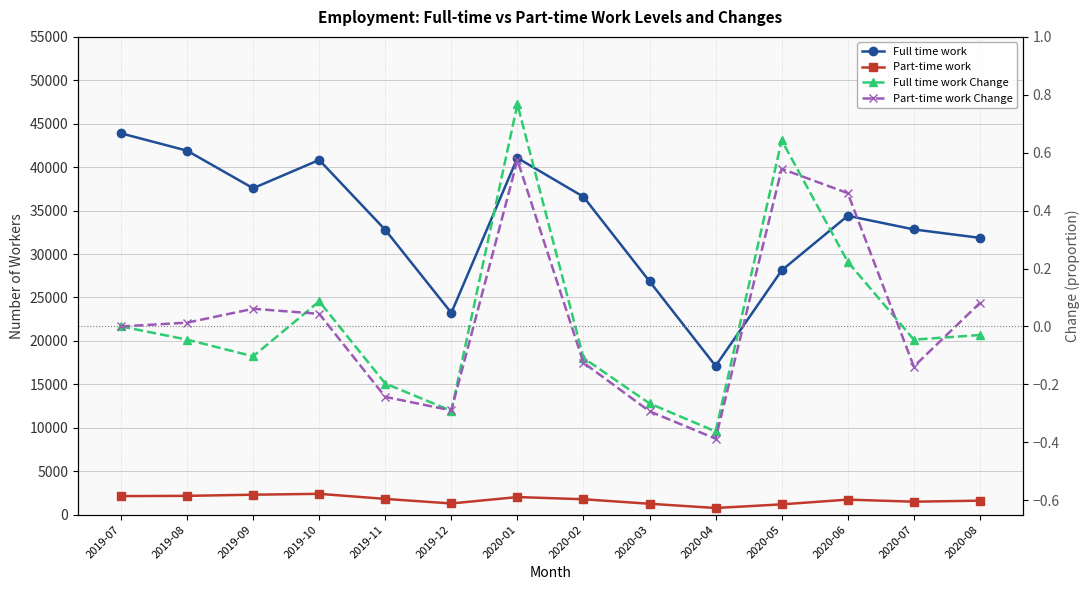

Is the value of Full time work Change at 2019-08 greater than the value of Full time work at 2019-11?

No